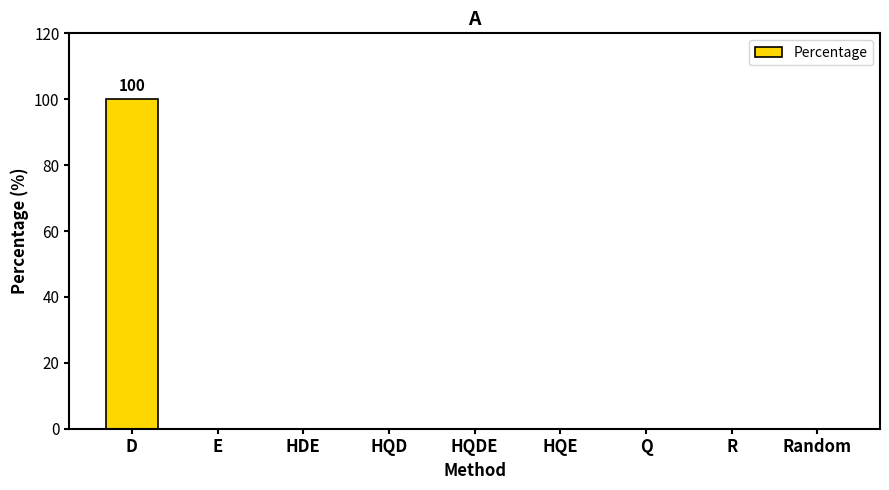

What is the sum of all values?

100